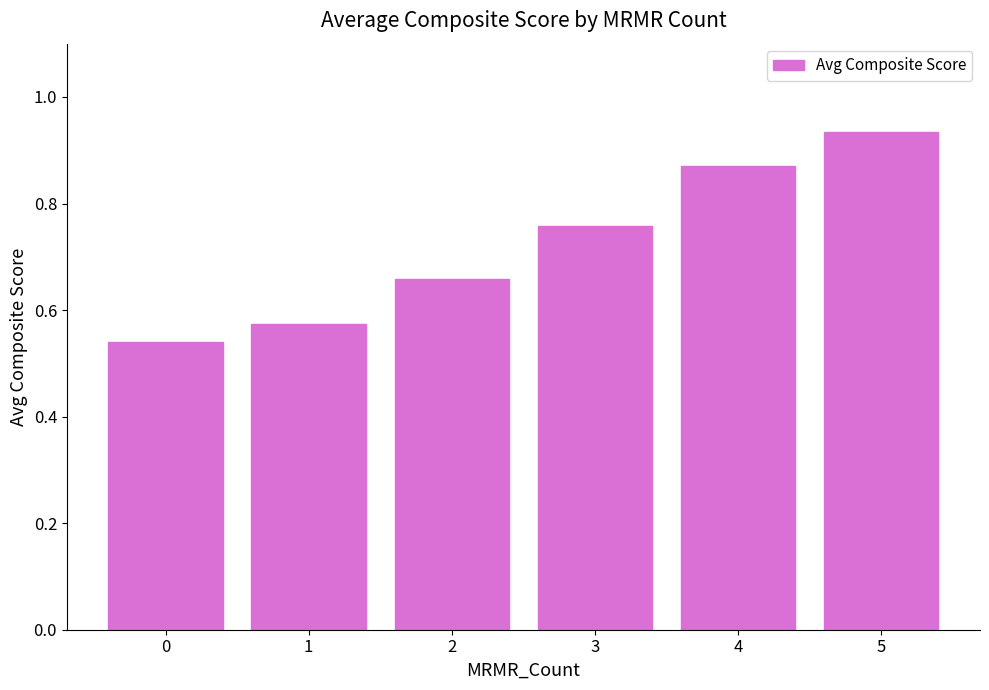

What is the sum of the values at 5 and 1?

1.5